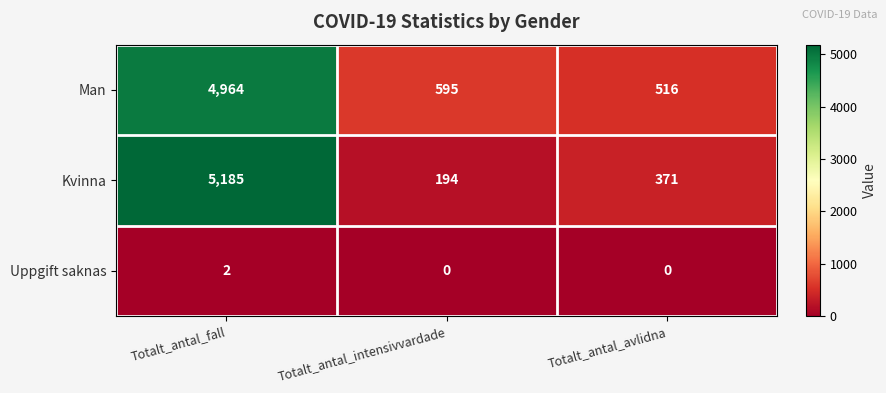

Count the number of data series in this chart.

3